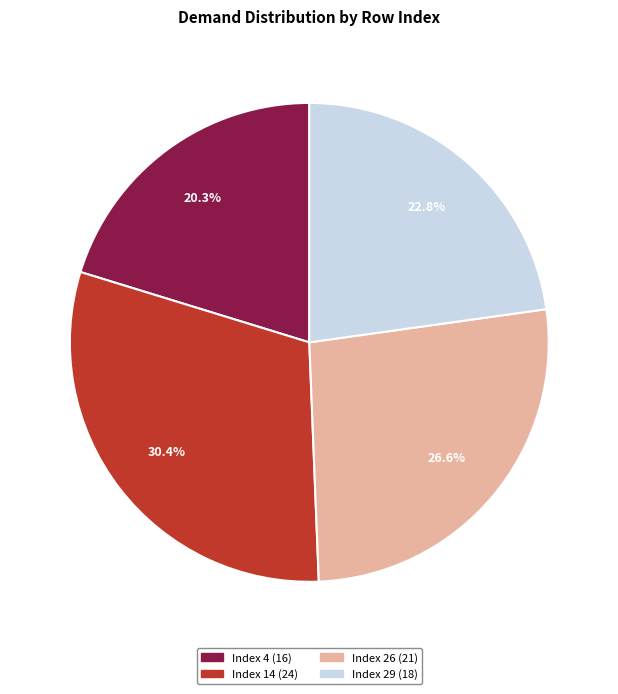

Does any single category account for the majority?

No